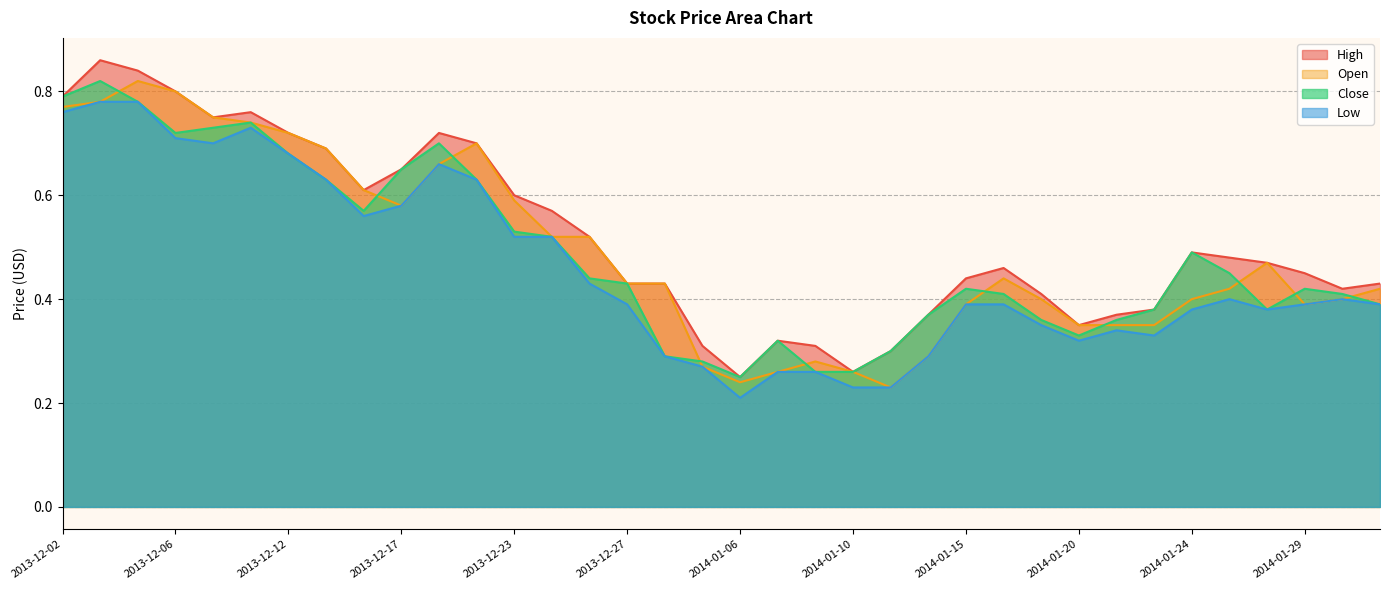

What position from the left is 2013-12-16?

9